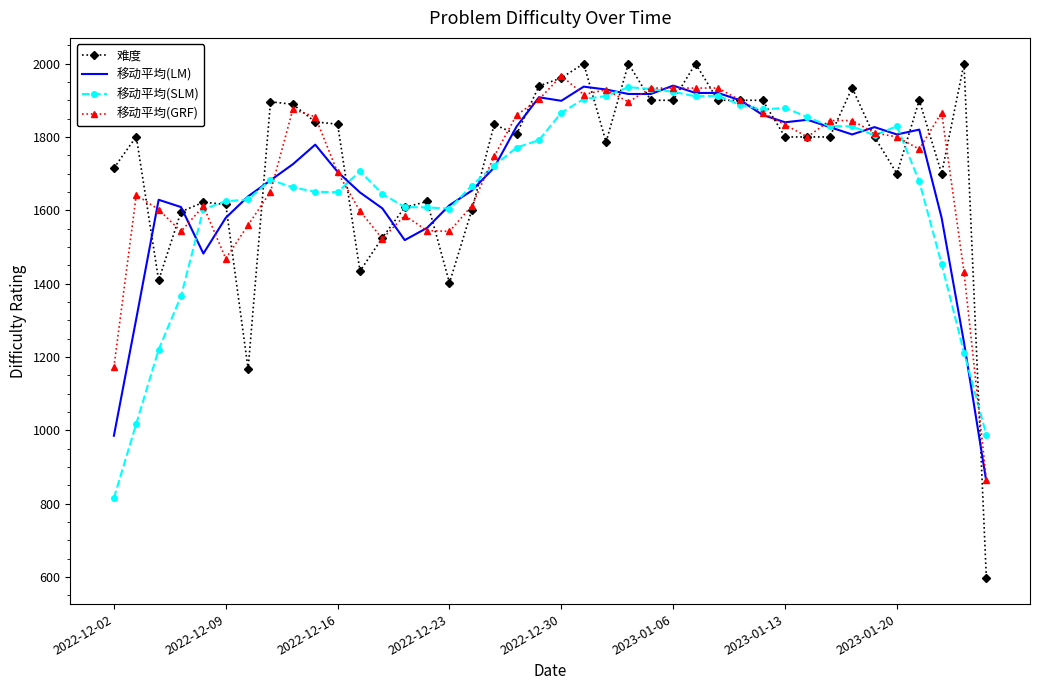

Which series has the widest spread of values?

难度